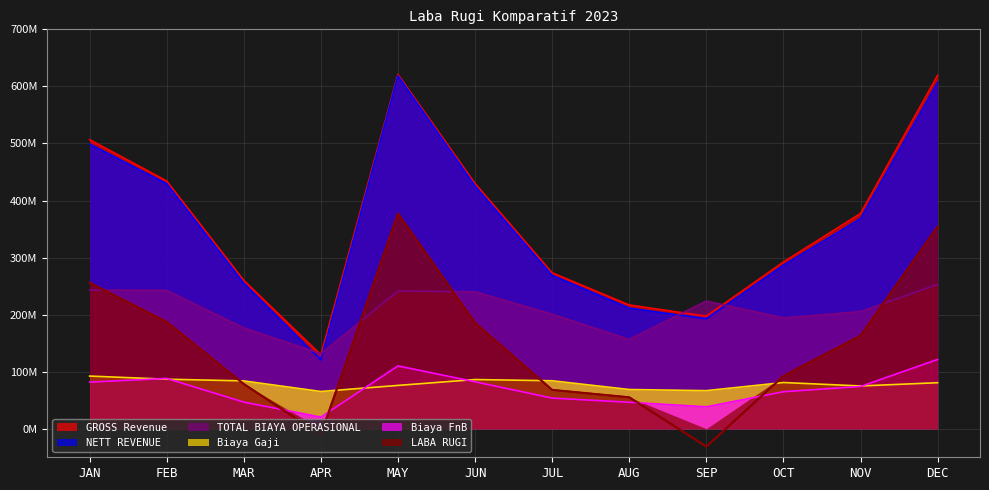

True or false: GROSS Revenue has a value of 868780779 at DEC.

False